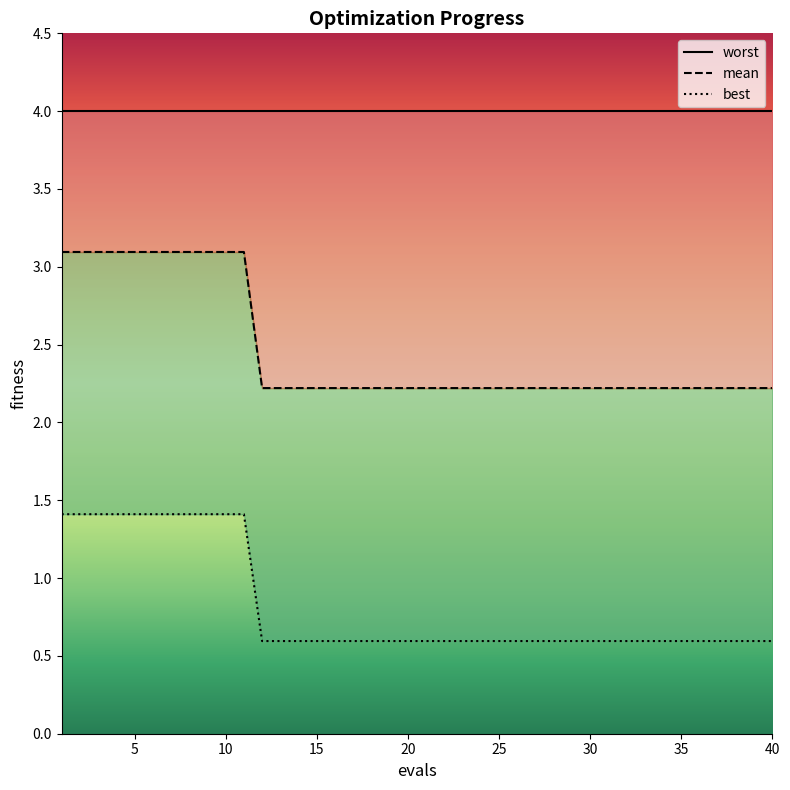

At which label is mean closest to 2?

12